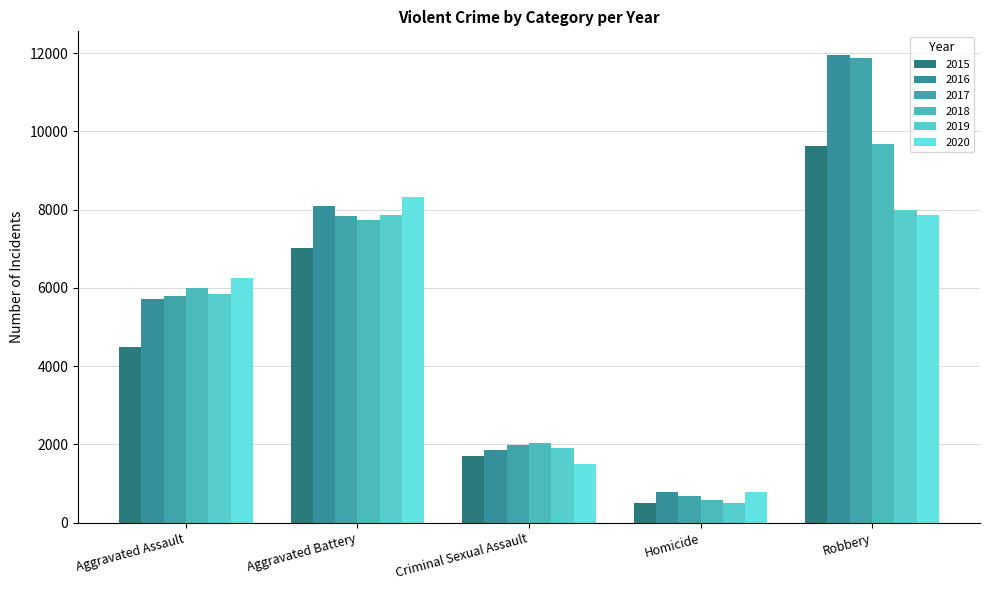

Rank the categories by 2019 value from lowest to highest.

Homicide, Criminal Sexual Assault, Aggravated Assault, Aggravated Battery, Robbery